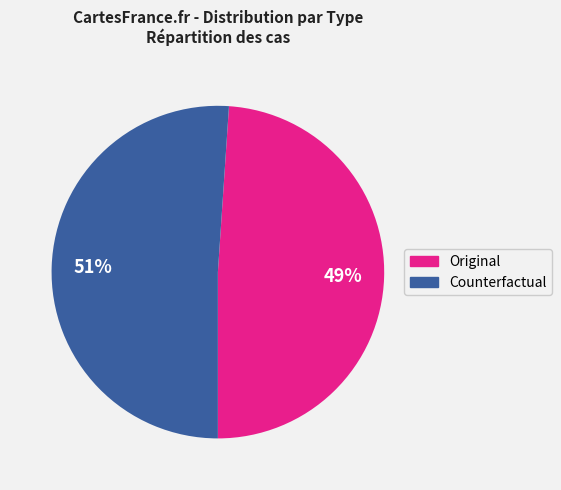

Is the sum of Original and Counterfactual greater than half?

Yes